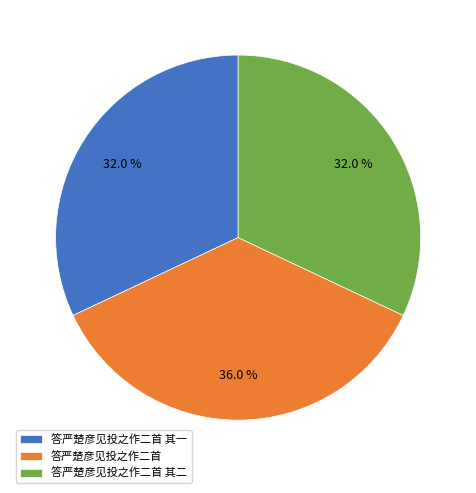

To the nearest percent, what is the difference between the largest and smallest slice percentages?

4%